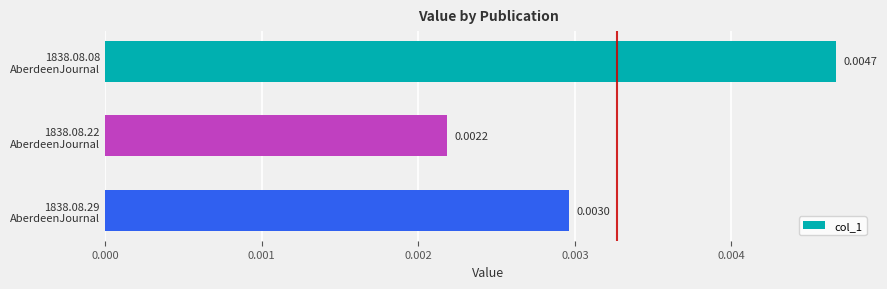

Rank the categories by value from highest to lowest.

1838.08.08
AberdeenJournal, 1838.08.29
AberdeenJournal, 1838.08.22
AberdeenJournal